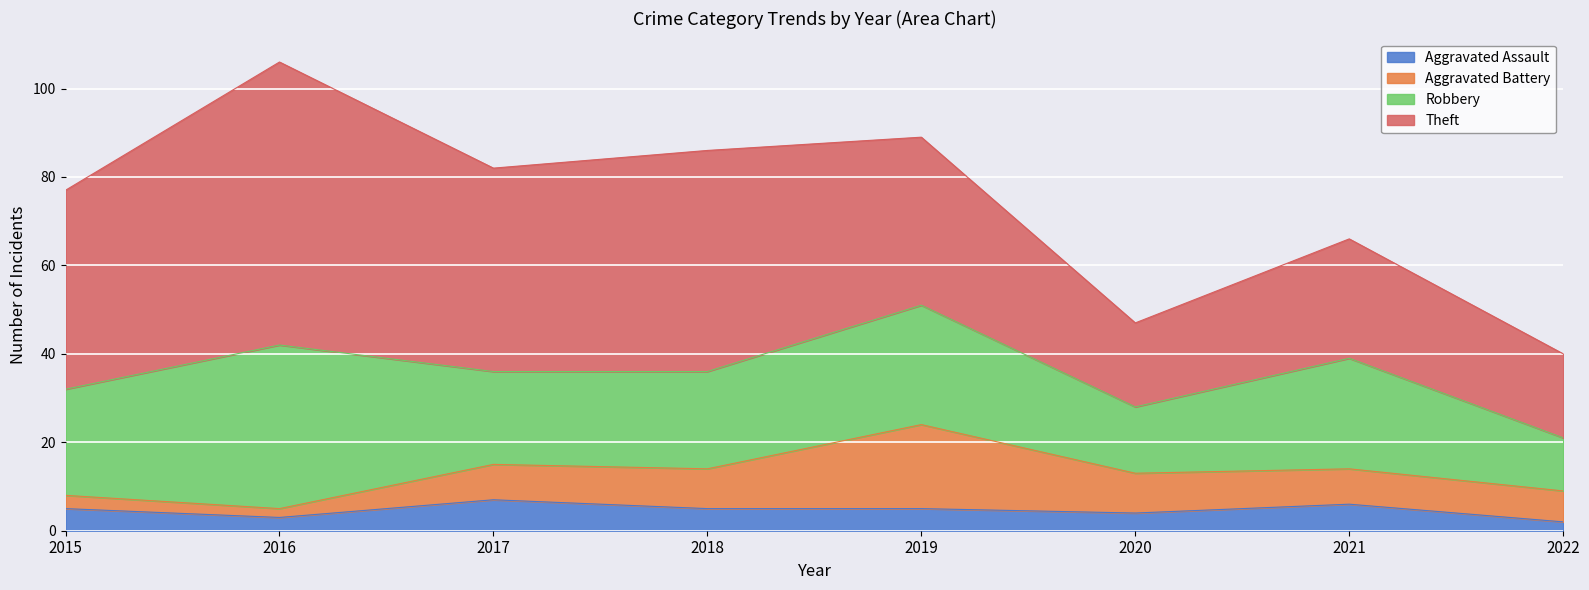

True or false: Aggravated Battery and Theft cross at least once.

False